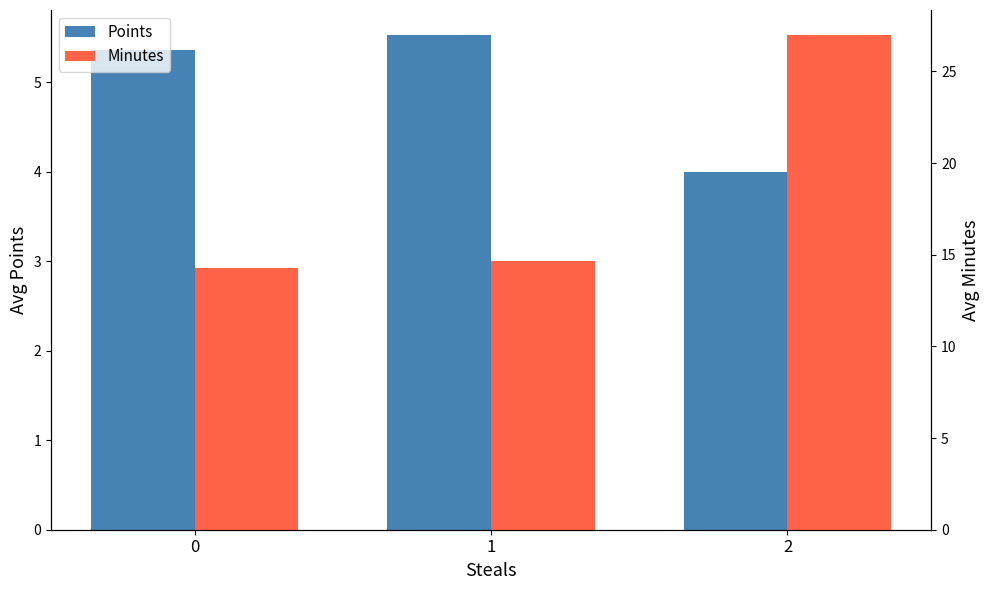

Rank the series by their average value, from highest to lowest.

Minutes, Points